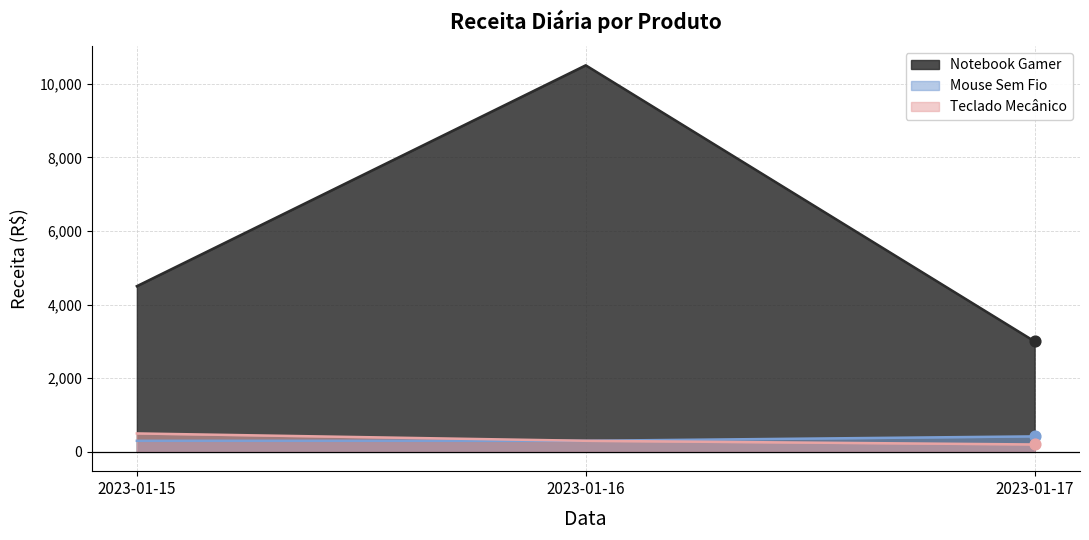

Which series has the largest total across all categories?

Notebook Gamer